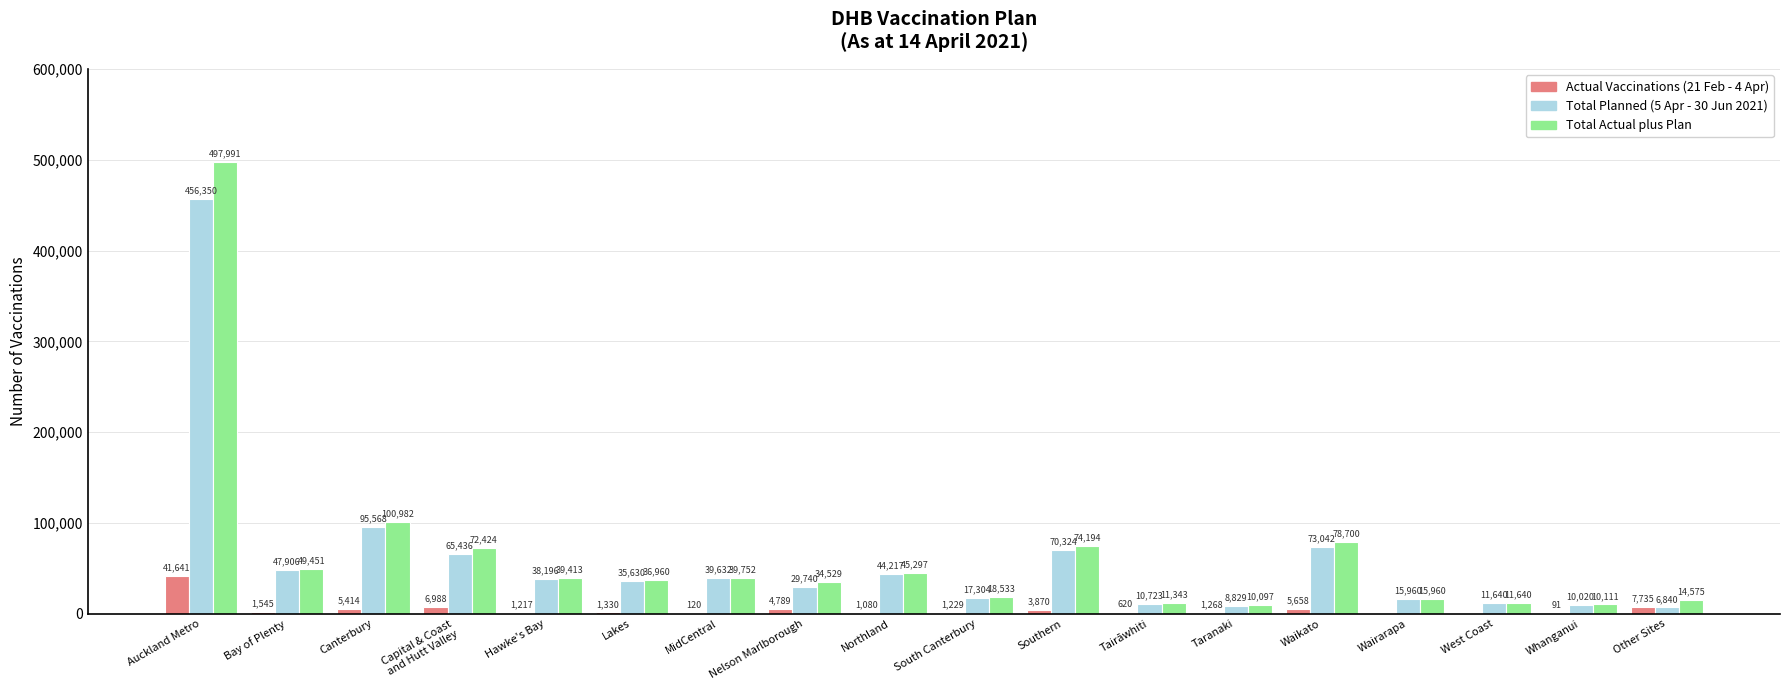

At which category does the chart reach its peak across all series?

Auckland Metro